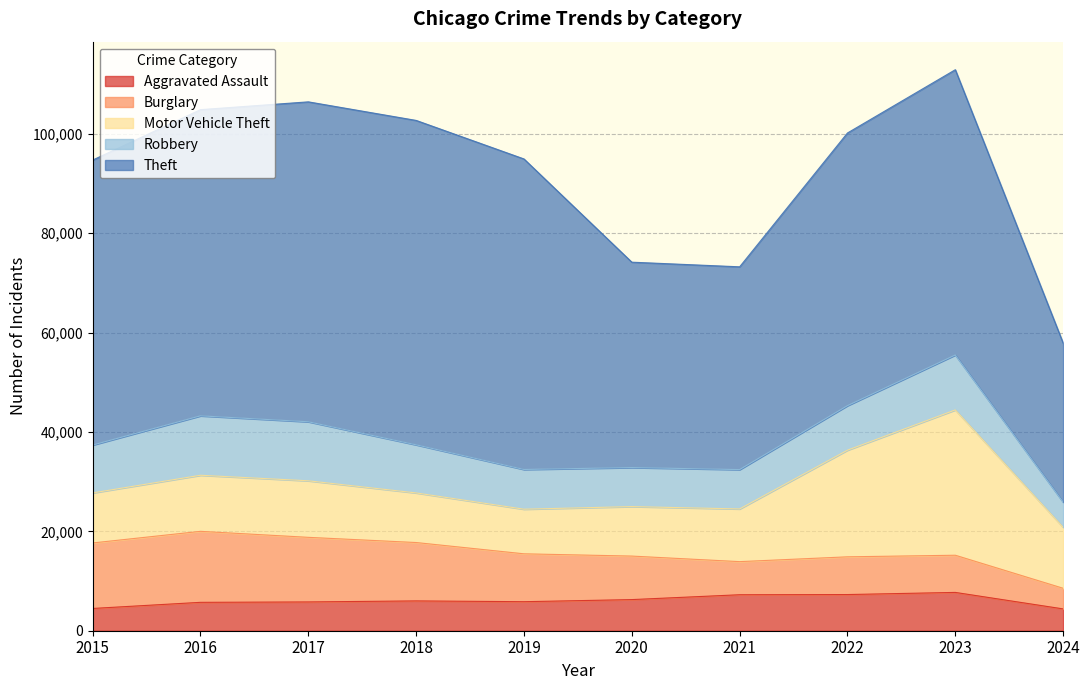

Which label corresponds to the largest value in the chart?

2018